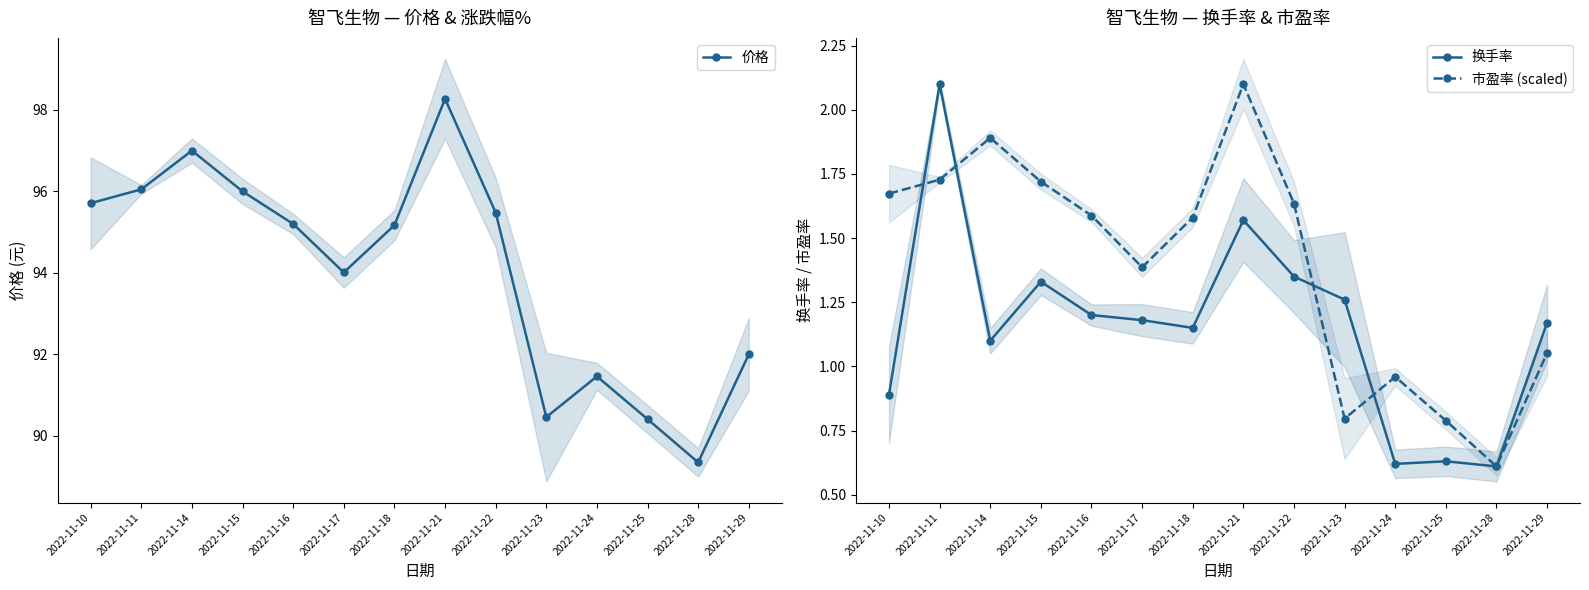

True or false: 市盈率 (scaled) has more than 0 points higher than both neighbors.

True